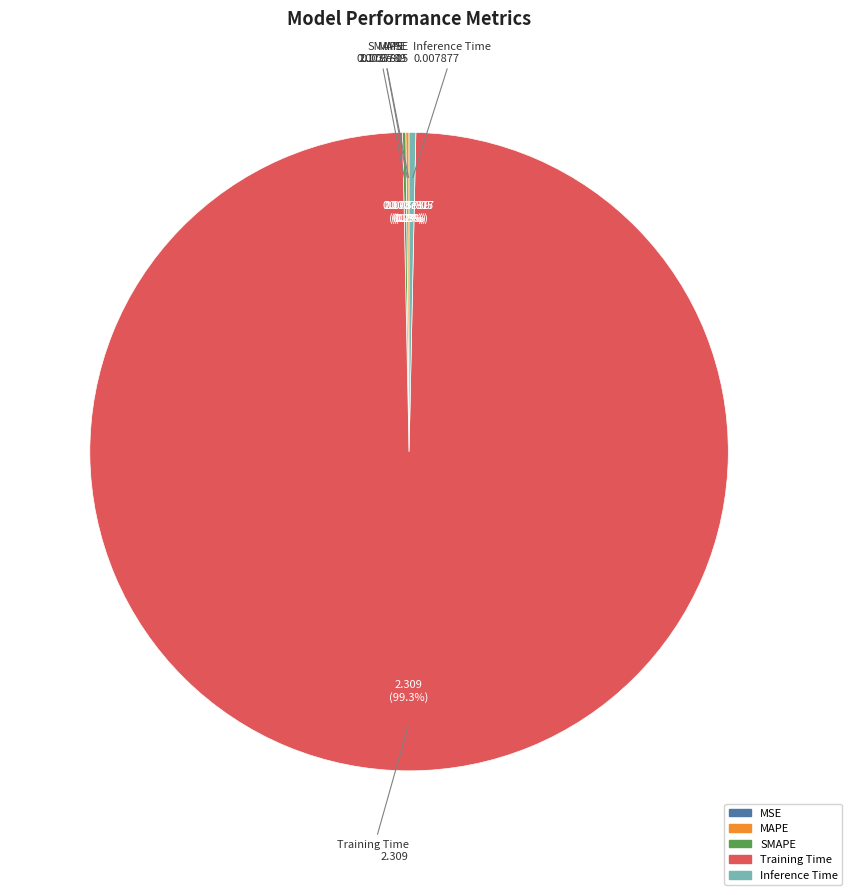

To the nearest percent, what is the average slice percentage?

20%